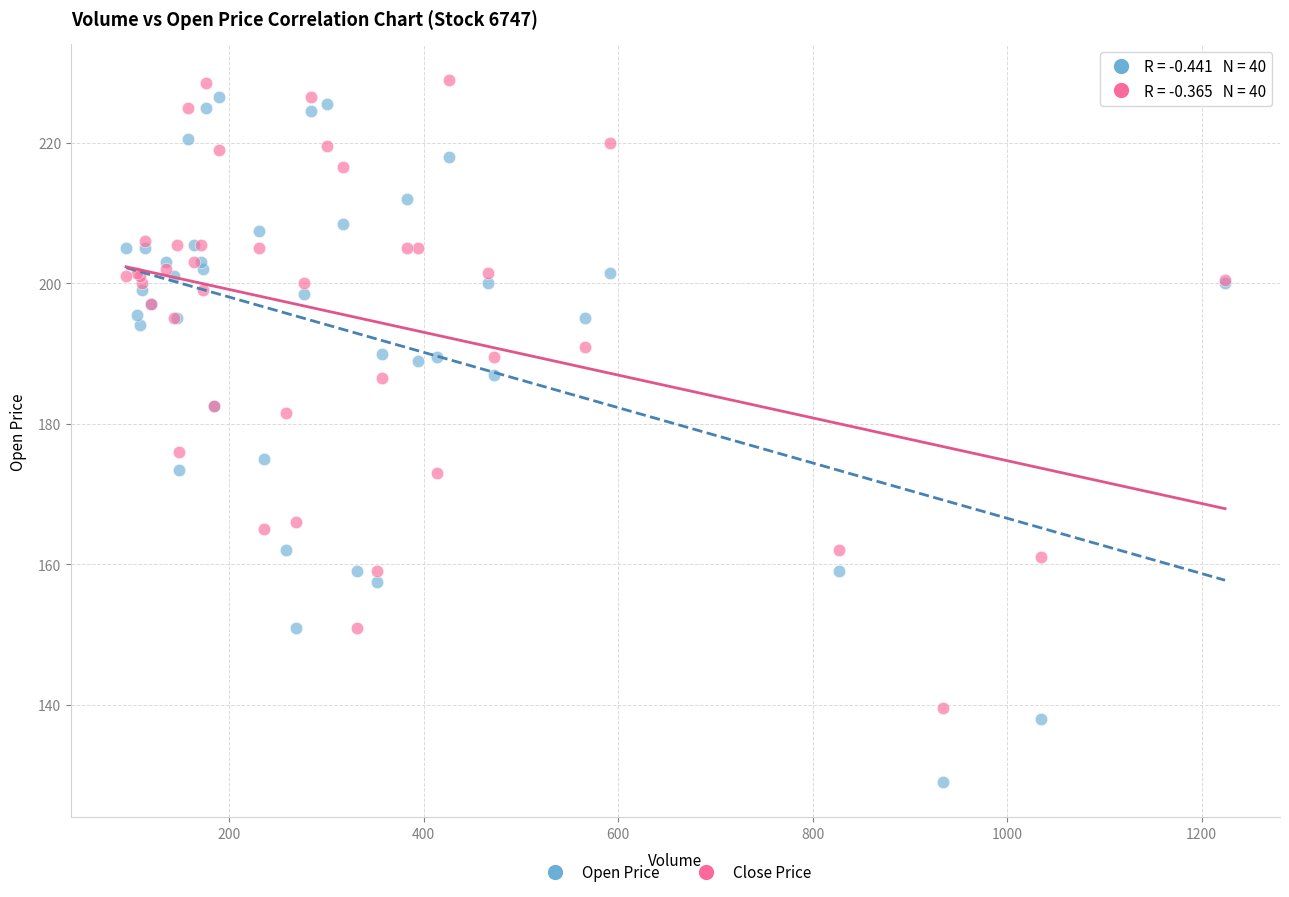

Which series has the widest spread of Y values?

Open Price